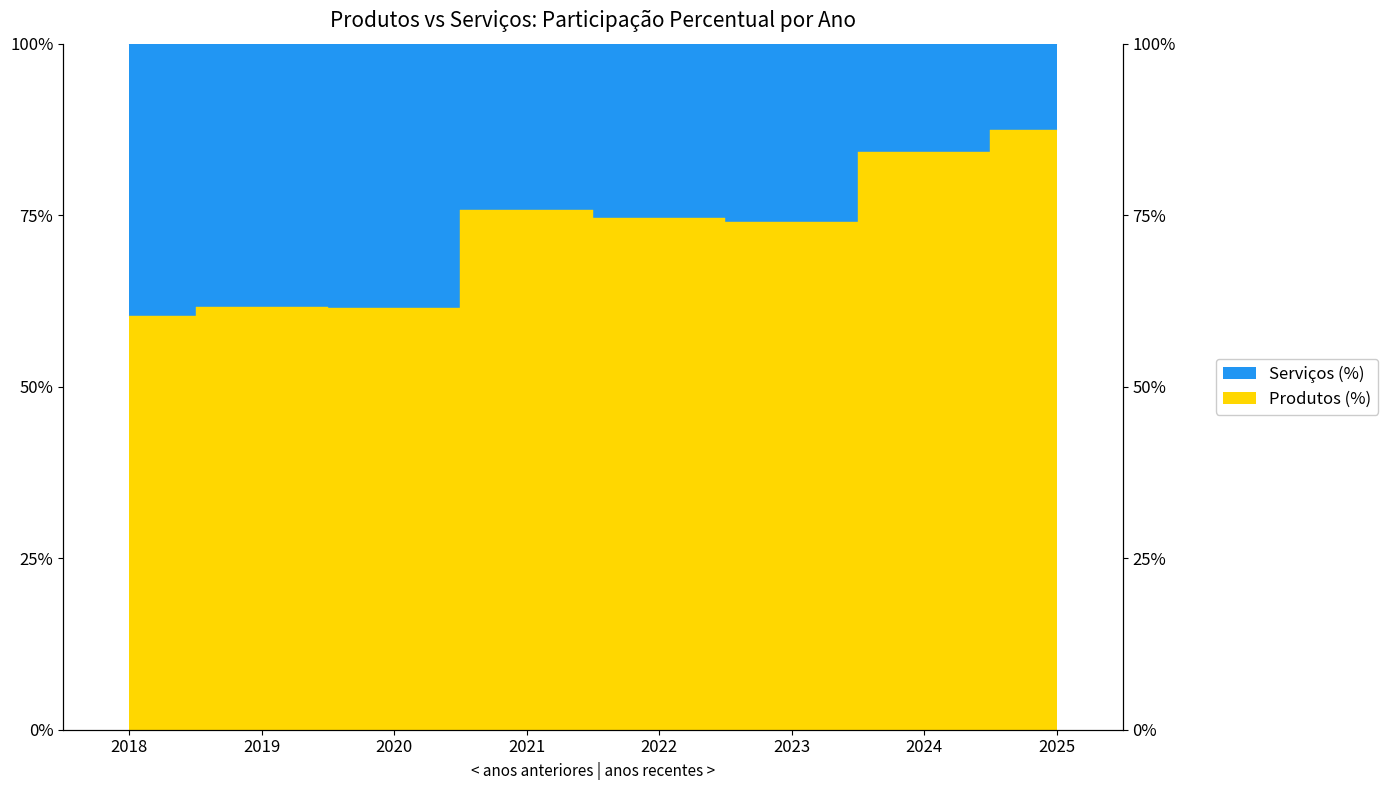

Which category has the lowest value across all series?

2018